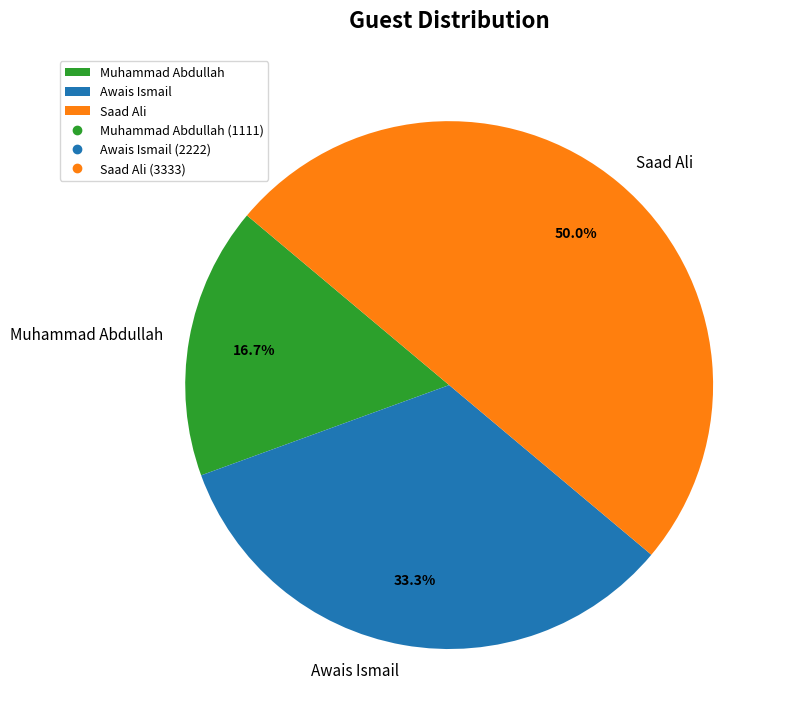

Approximately how many times larger is the value at Muhammad Abdullah compared to Awais Ismail?

0.5